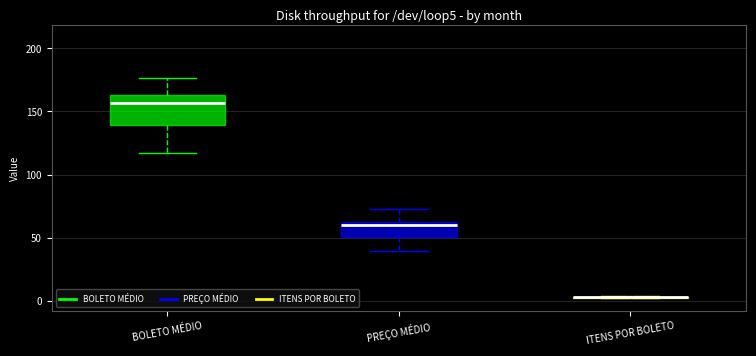

Where does the upper whisker of the box for PREÇO MÉDIO end on the y-axis? The values are not printed on the chart, so give them approximately, as read against the axis.

70